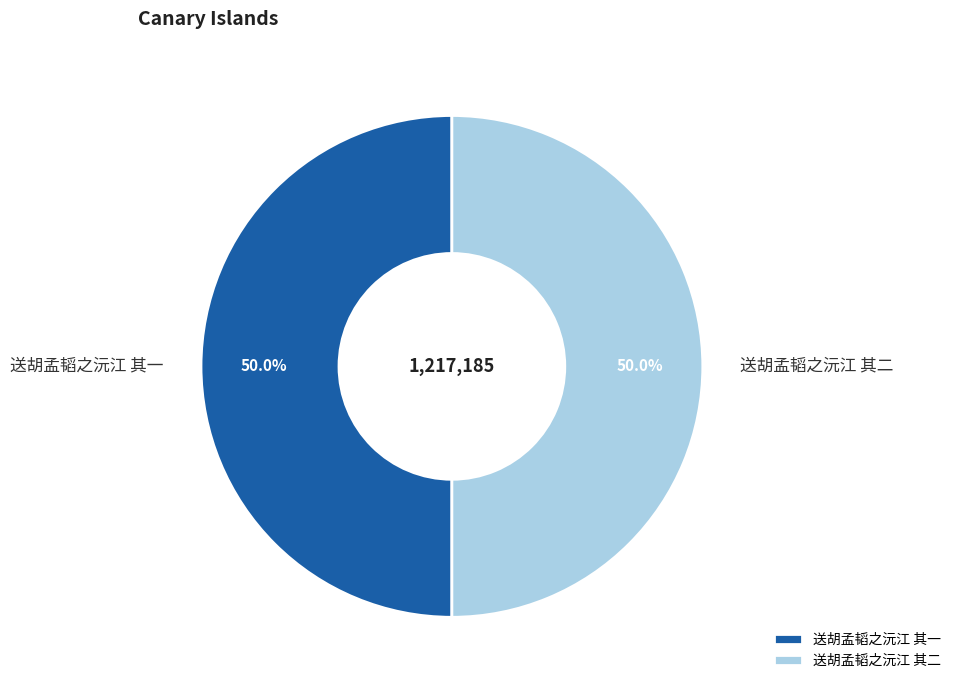

What percentage is the 送胡孟韬之沅江 其二 slice, to the nearest percent?

50%